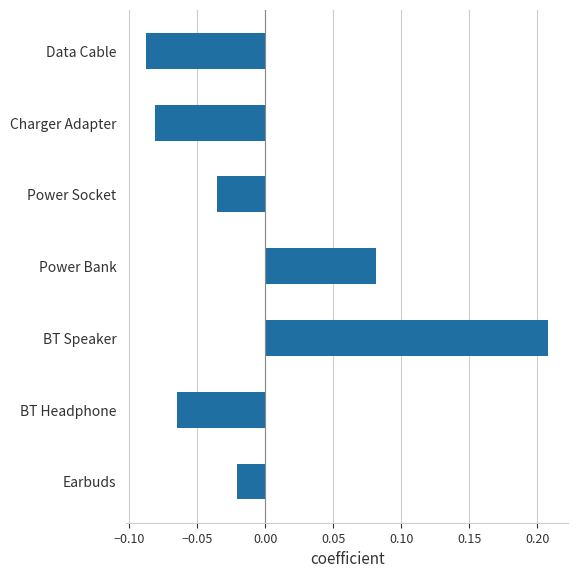

How many data points are less than 0?

5